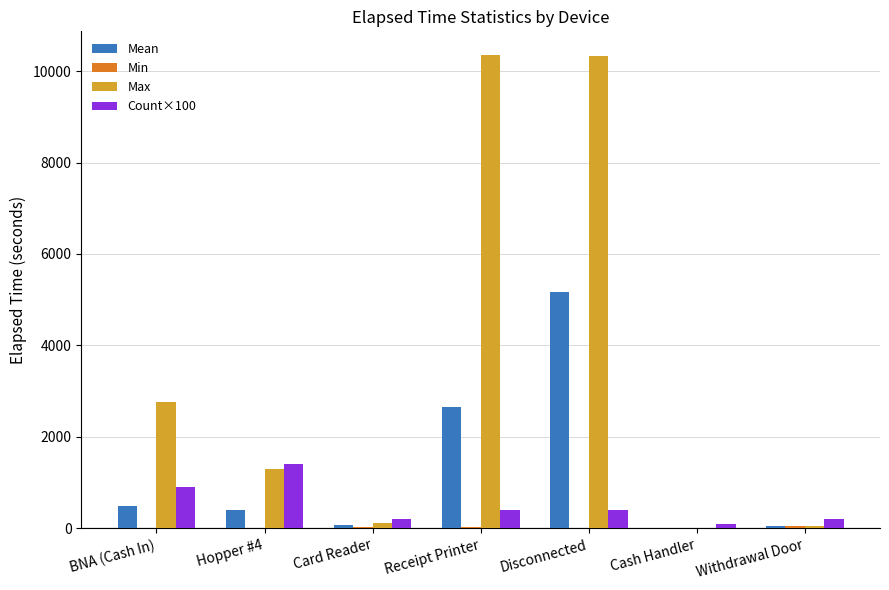

Where does the Mean series first go above 412?

BNA (Cash In)